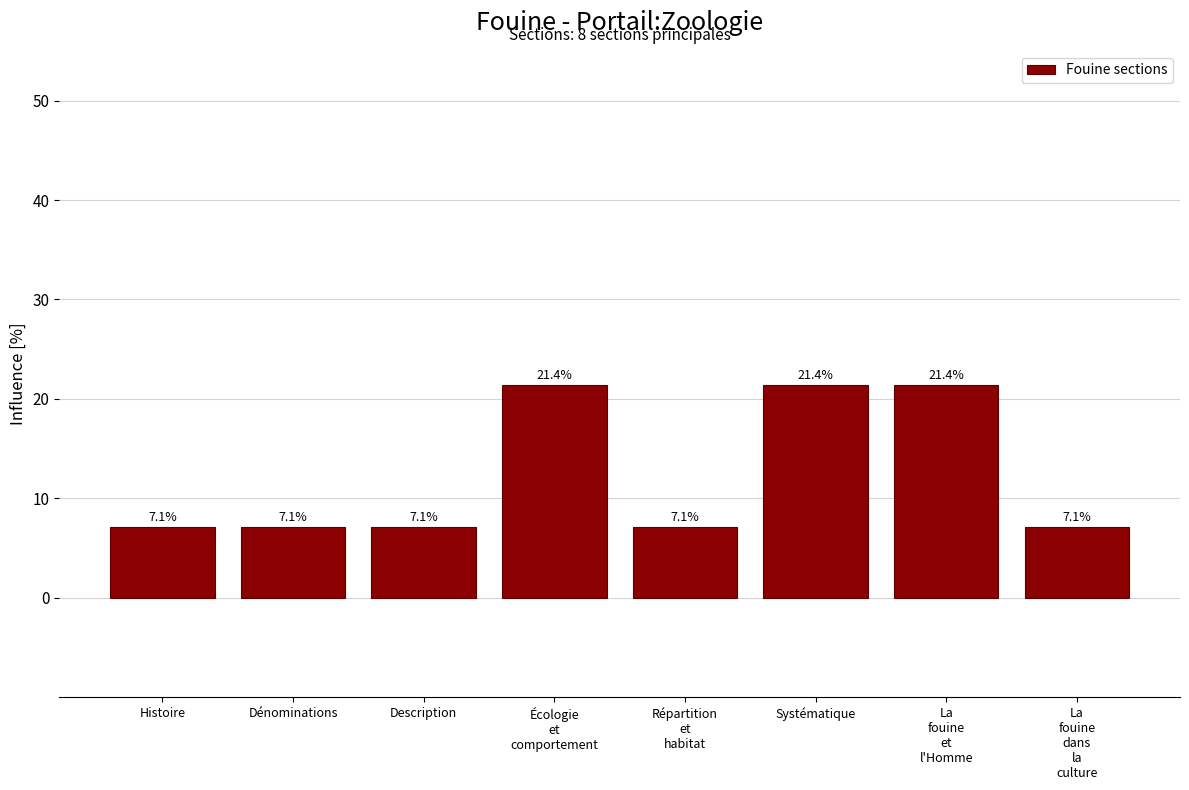

Which has a higher value, La
fouine
et
l'Homme or Dénominations?

La
fouine
et
l'Homme